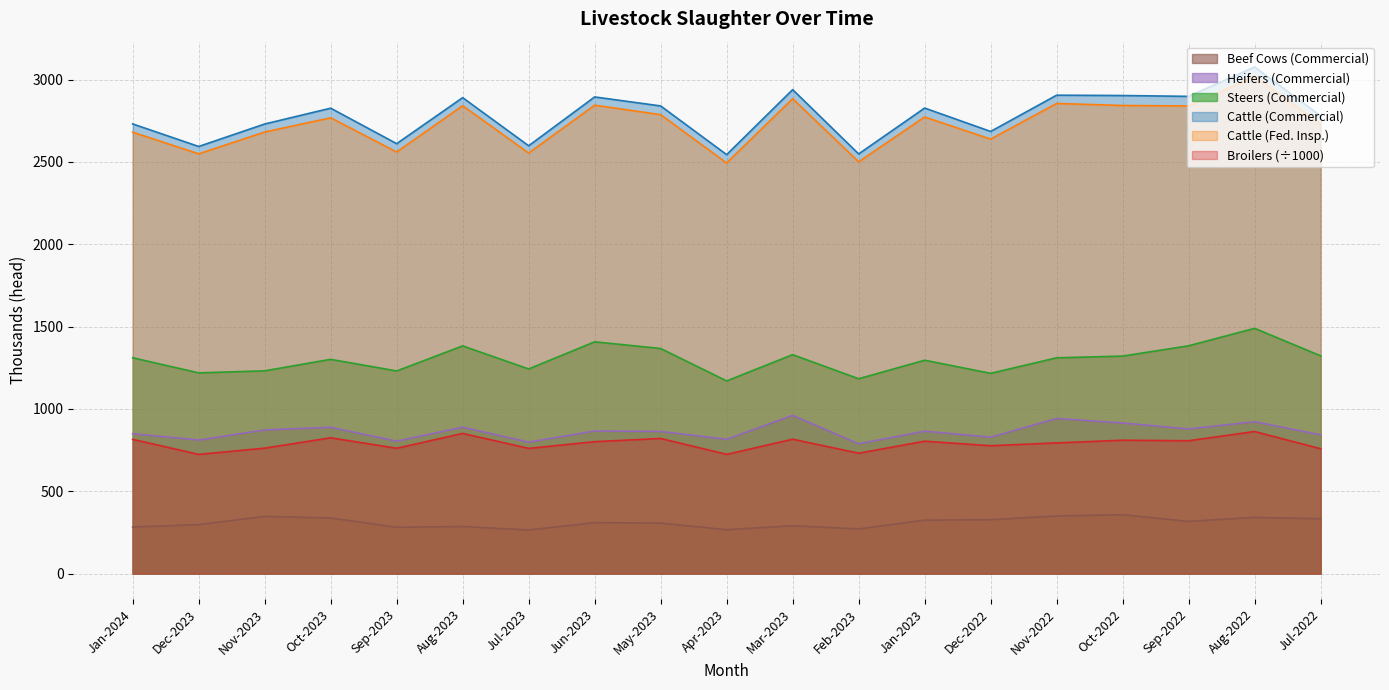

Reading left to right, list all the values displayed in this chart.

Broilers: 815.3	723.8	761.8	824.6	761.1	851.2	760.3	801.1	820.6	724.0	816.1	731.0	804.1	776.5	793.7	809.9	806.8	862.7	758.3
Cattle (Commercial): 2730.4	2593.5	2729.9	2826.0	2610.6	2890.0	2597.8	2894.3	2839.7	2543.9	2938.7	2548.3	2826.8	2684.7	2904.9	2902.9	2897.8	3076.1	2779.6
Cattle (Fed. Insp.): 2680.3	2548.8	2681.3	2767.7	2559.8	2840.8	2553.6	2844.2	2786.6	2493.2	2883.6	2500.4	2772.6	2638.1	2854.8	2842.4	2839.6	3018.9	2731.2
Steers (Commercial): 1310.6	1218.8	1231.2	1300.9	1230.4	1382.6	1242.5	1407.5	1366.9	1169.9	1329.5	1183.1	1295.6	1216.0	1310.3	1320.7	1383.3	1489.2	1322.4
Heifers (Commercial): 849.7	811.2	872.4	888.3	804.2	889.1	798.4	865.9	863.2	815.8	960.8	788.3	864.6	828.4	942.1	914.6	878.5	922.1	842.4
Beef Cows (Commercial): 283.0	297.0	347.2	337.7	281.3	285.9	264.7	309.5	306.5	266.4	290.6	271.4	324.2	327.4	349.8	357.6	317.0	341.1	333.1